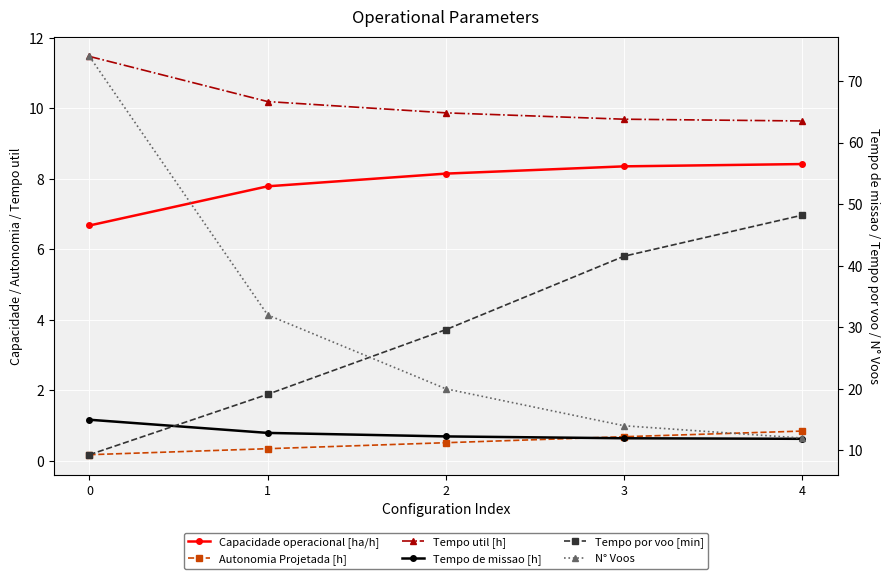

Reading left to right, list all the values displayed in this chart.

Capacidade operacional [ha/h]: 0=6.7	1=7.8	2=8.1	3=8.4	4=8.4
Autonomia Projetada [h]: 0=0.2	1=0.3	2=0.5	3=0.7	4=0.8
Tempo util [h]: 0=11.5	1=10.2	2=9.9	3=9.7	4=9.6
Tempo de missao [h]: 0=15.0	1=12.8	2=12.3	3=12.0	4=11.9
Tempo por voo [min]: 0=9.3	1=19.1	2=29.6	3=41.5	4=48.2
N° Voos: 0=74.0	1=32.0	2=20.0	3=14.0	4=12.0